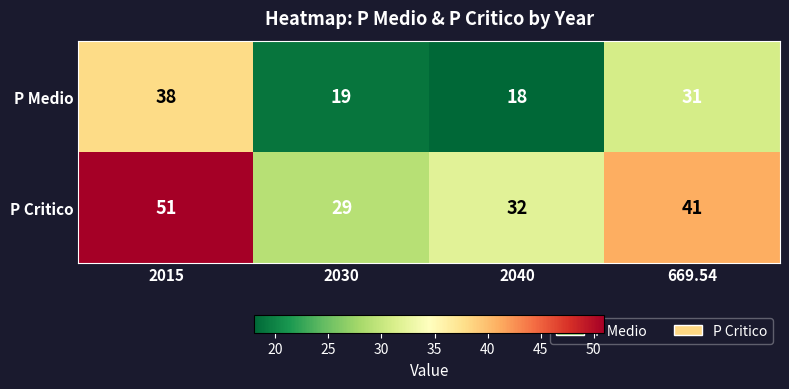

Where does the P Medio series first go above 31?

2015